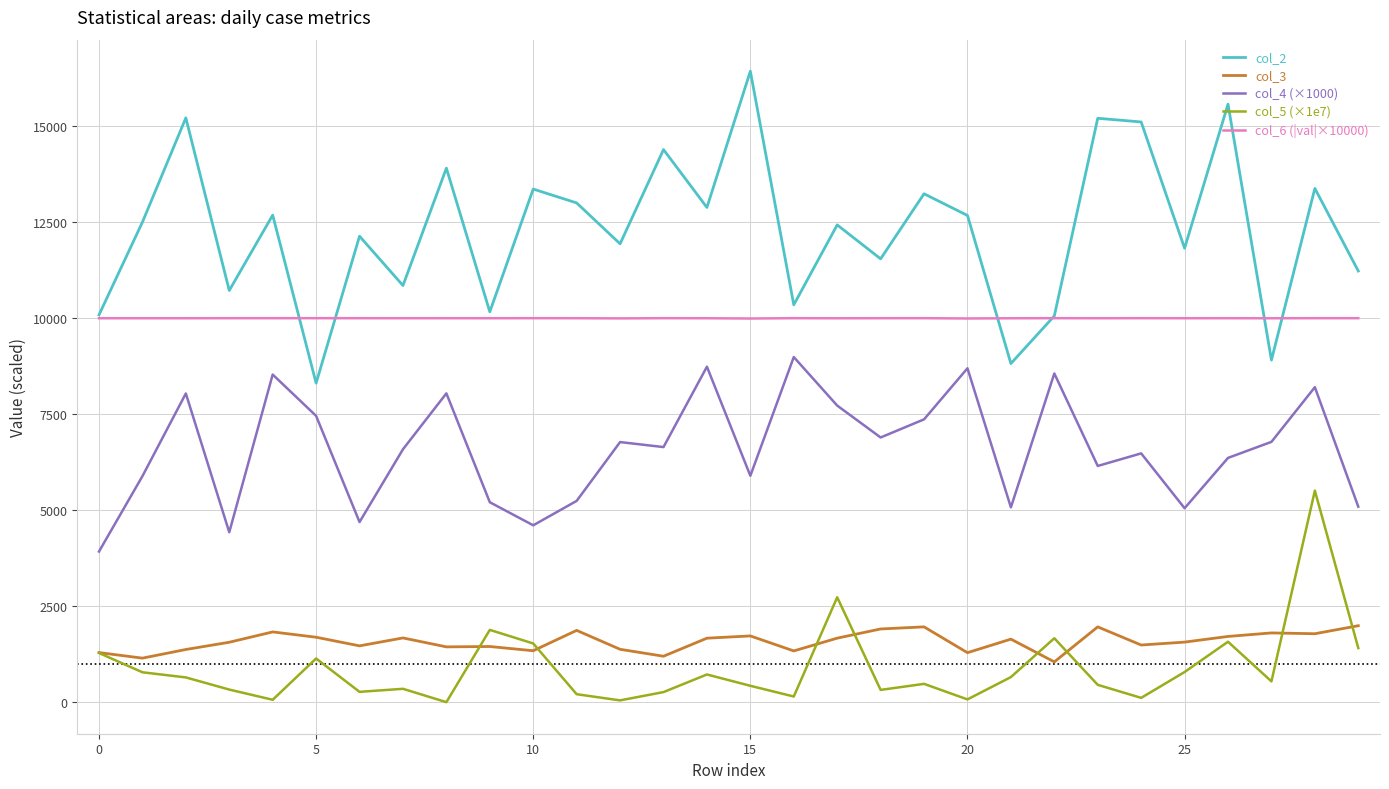

True or false: col_5 (×1e7) and col_4 (×1000) cross at least once.

False